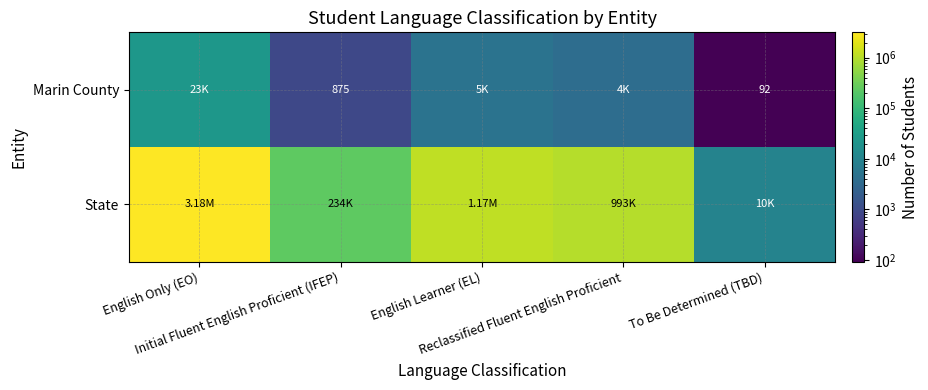

What is the difference between the maximum and minimum values in the Marin County series?

23094